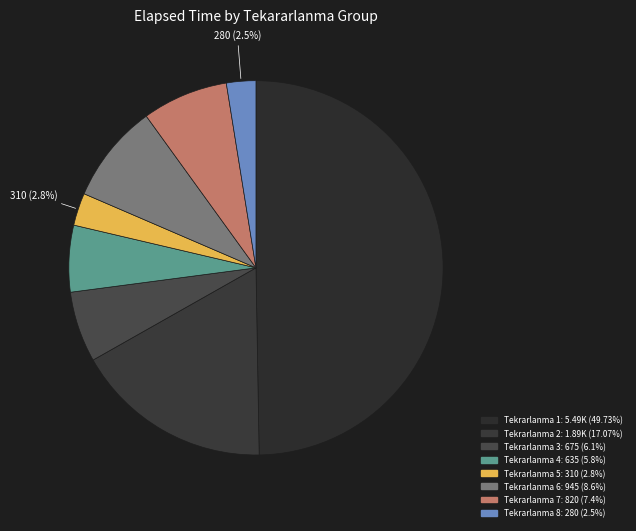

How many segments does this pie chart have?

8